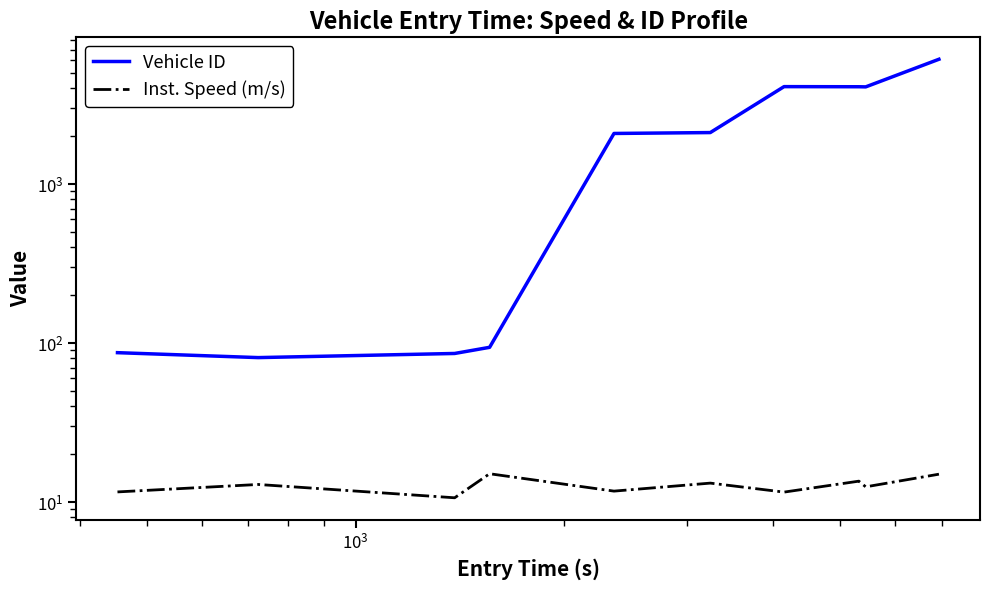

How many data points in Inst. Speed (m/s) are above 12?

6